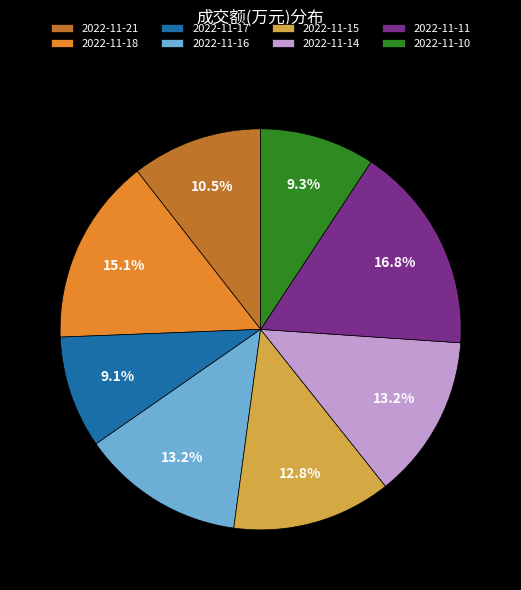

Does 2022-11-17 represent more than half of the total?

No